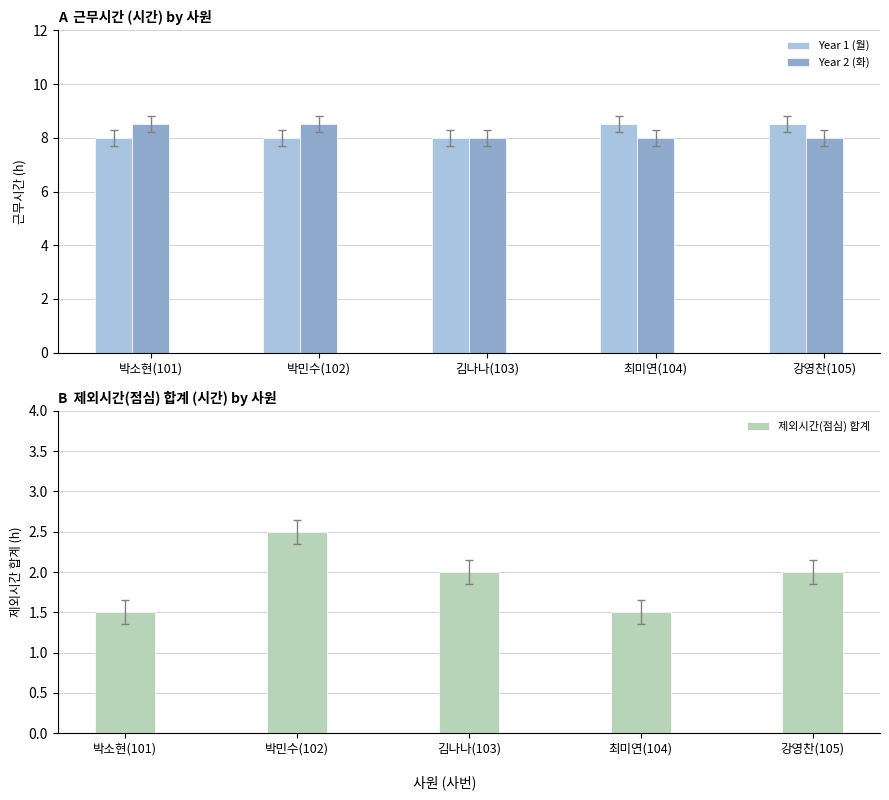

The value of Year 1 (월) at 김나나(103) is 8.0. True or false?

True